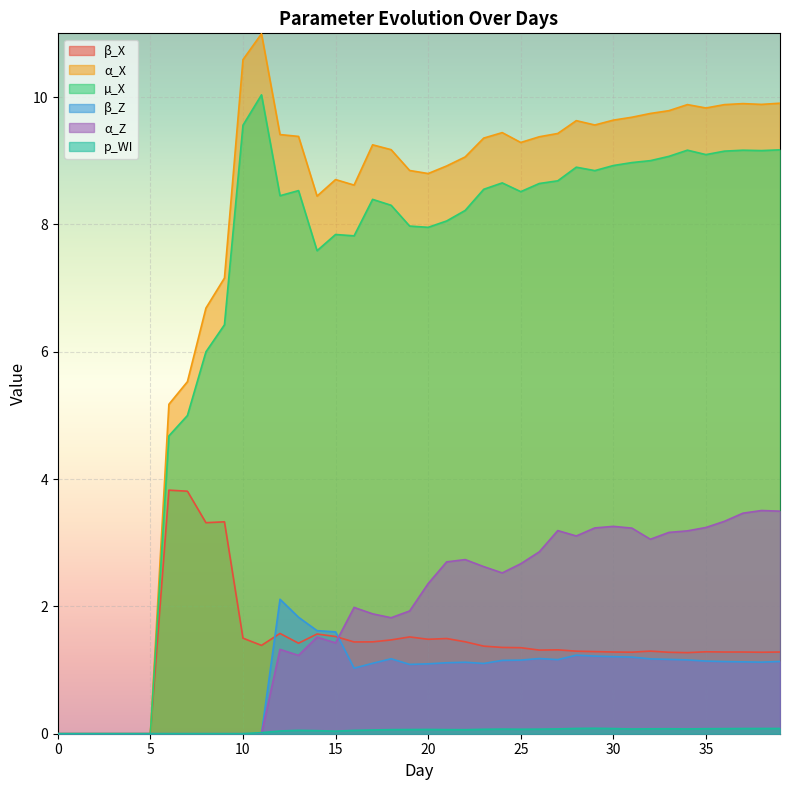

What is the difference between the α_Z values at 22 and 32?

0.3